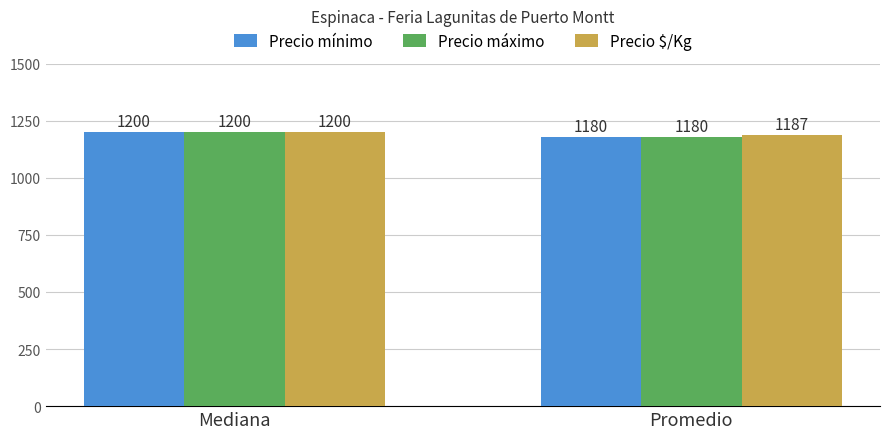

What is the difference between the highest and lowest values at Promedio?

7